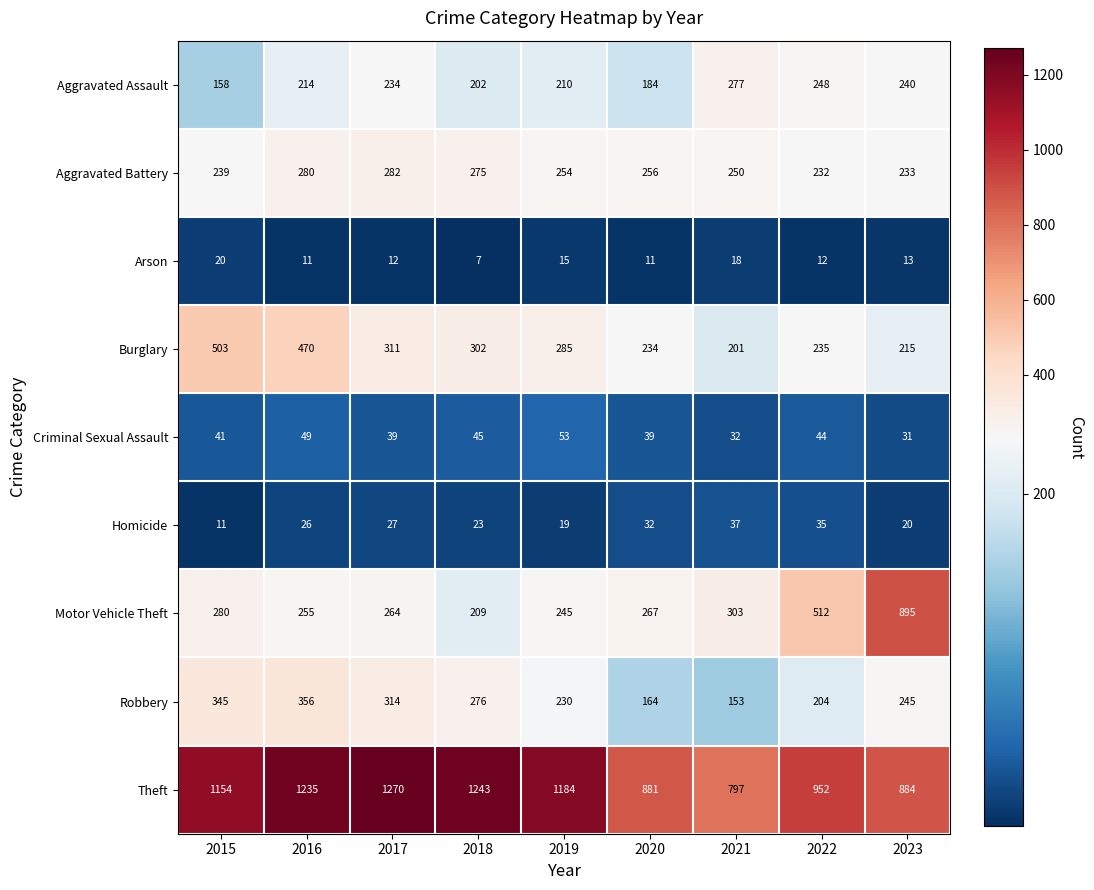

Between 2021 and 2022, which series saw the biggest shift?

Motor Vehicle Theft